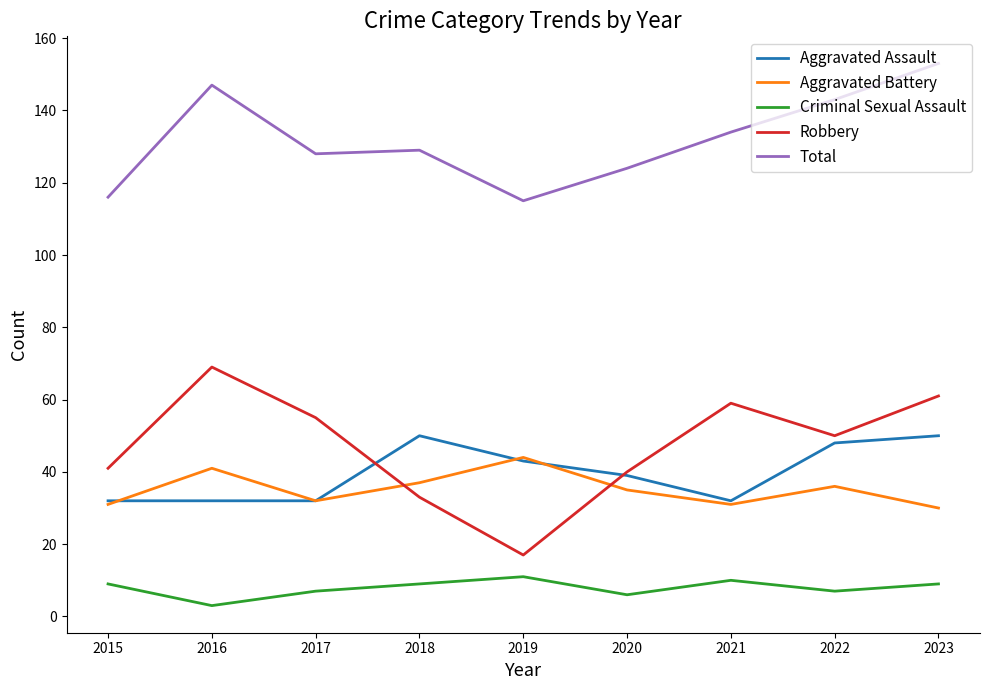

Reading left to right, what are all the values shown in this chart?

Aggravated Assault: 32	32	32	50	43	39	32	48	50
Aggravated Battery: 31	41	32	37	44	35	31	36	30
Criminal Sexual Assault: 9	3	7	9	11	6	10	7	9
Robbery: 41	69	55	33	17	40	59	50	61
Total: 116	147	128	129	115	124	134	143	153